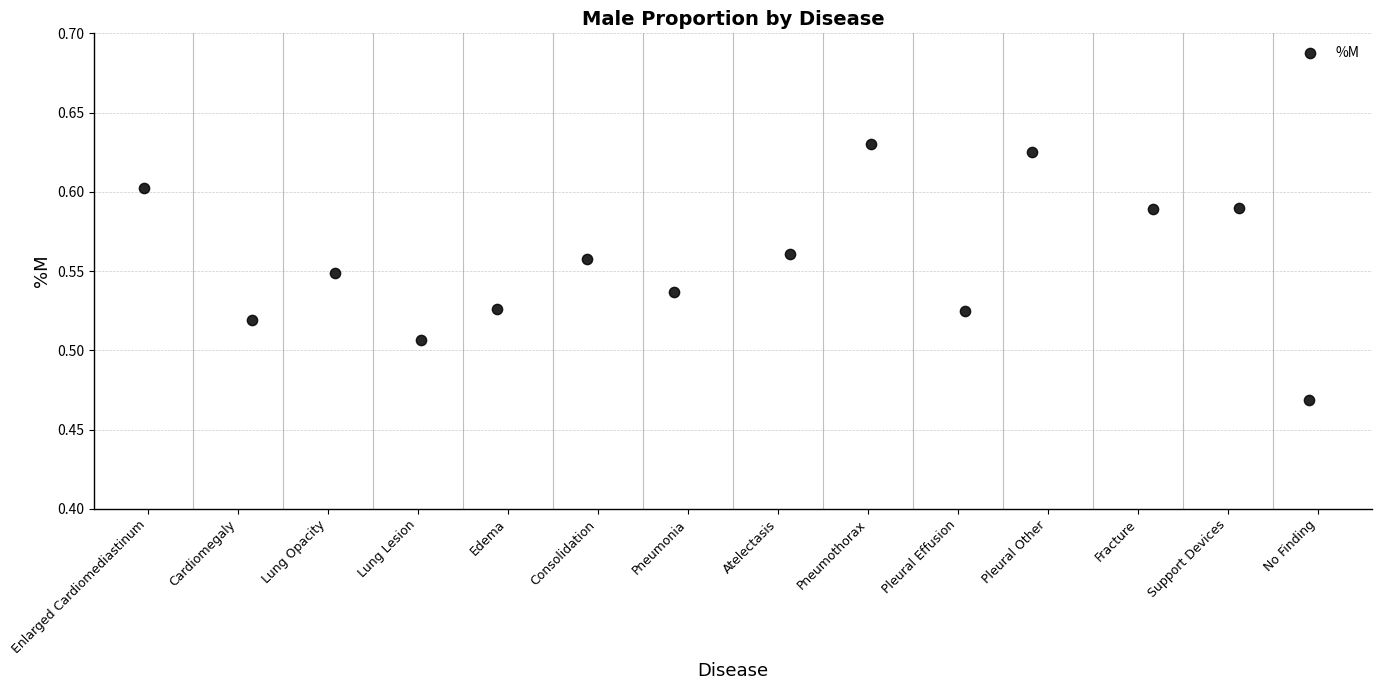

What is the range of X values (max minus min)?

12.9